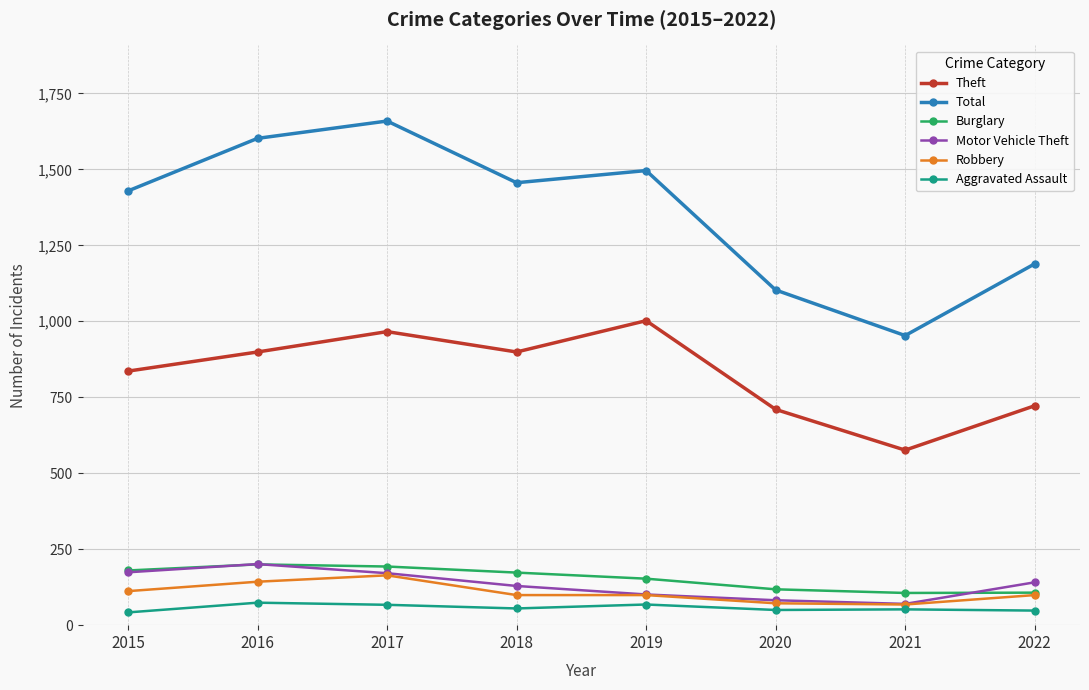

What is the value of the Robbery point at the 8th from the left?

99